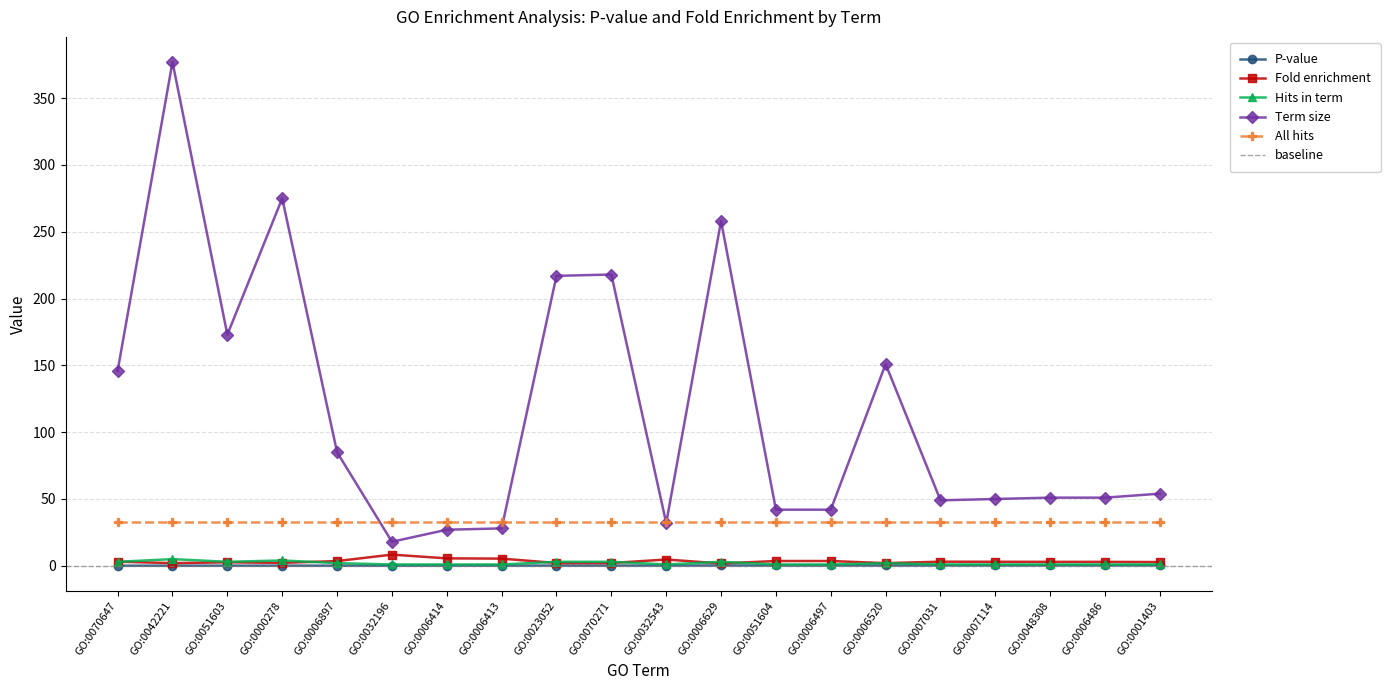

What is the maximum value for Term size?

377.0